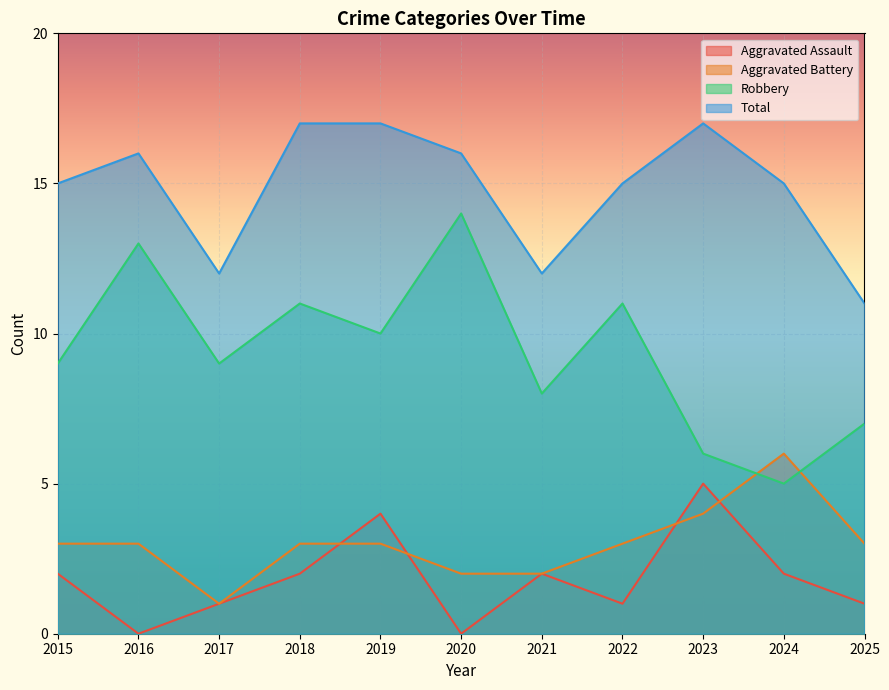

At how many categories does at least one series exceed 7?

11